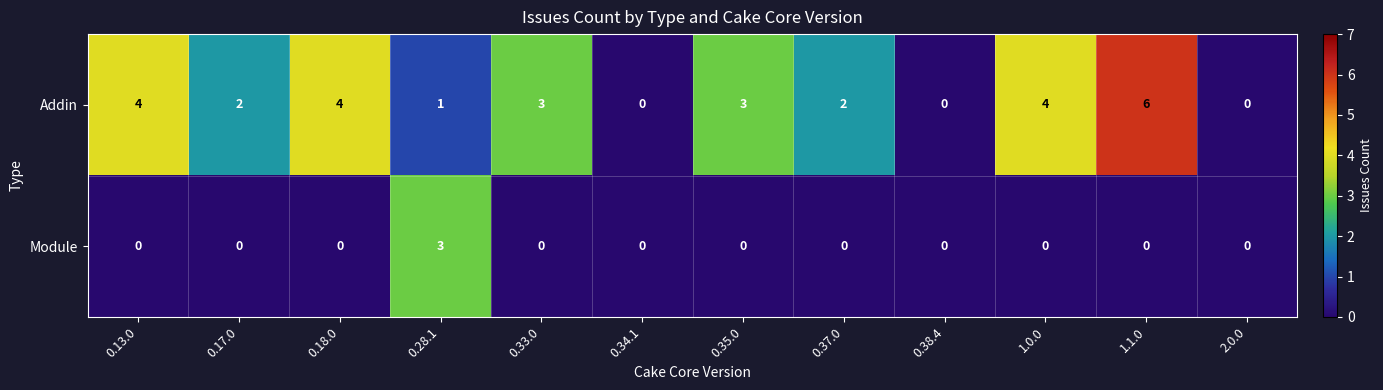

Reading left to right, extract all data points from this chart.

Addin: 4	2	4	1	3	0	3	2	0	4	6	0
Module: 0	0	0	3	0	0	0	0	0	0	0	0